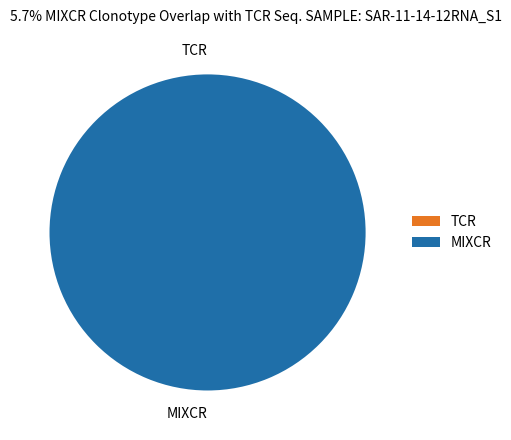

To the nearest percent, what is the average slice percentage?

50%